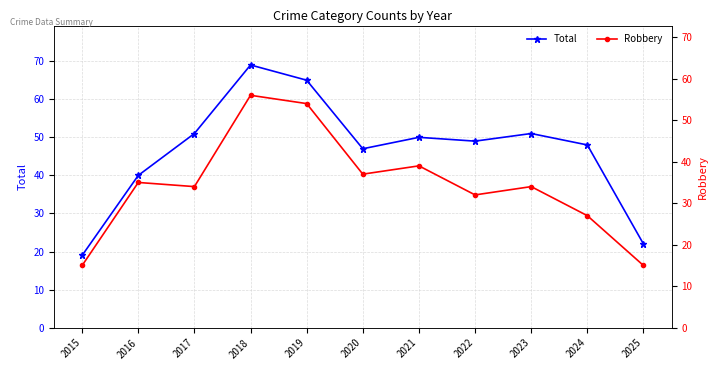

What is the total value across all series at 2017?

85